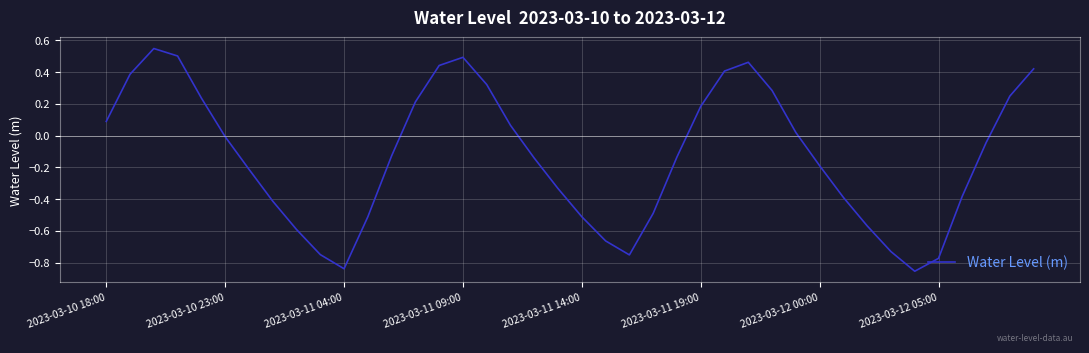

True or false: the data has more than 0 interior local peaks.

True